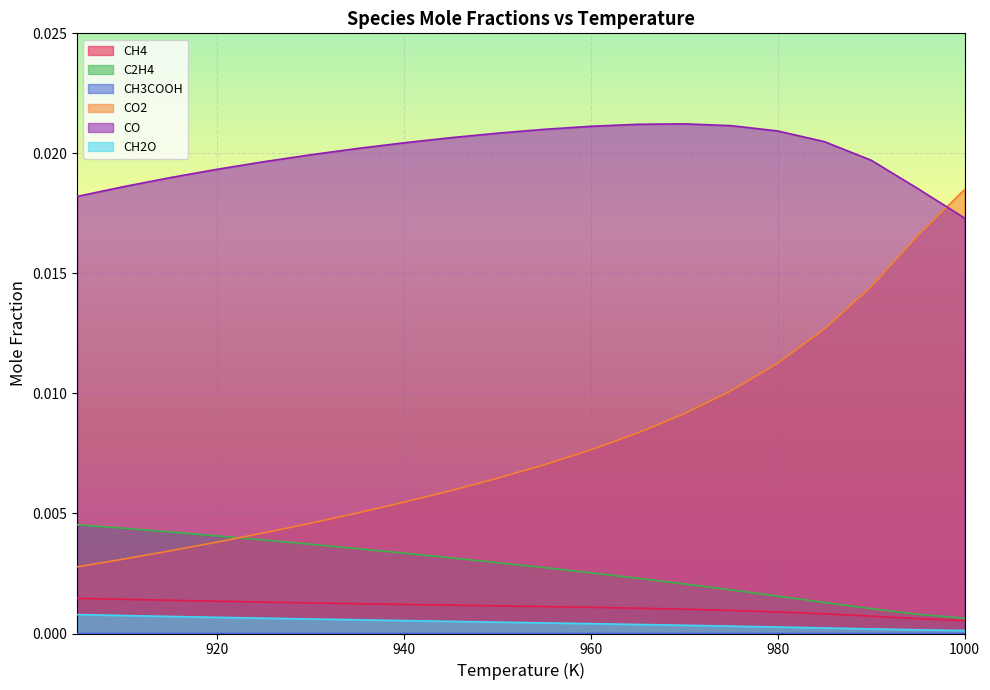

True or false: CH4 and CH2O intersect in this chart.

False